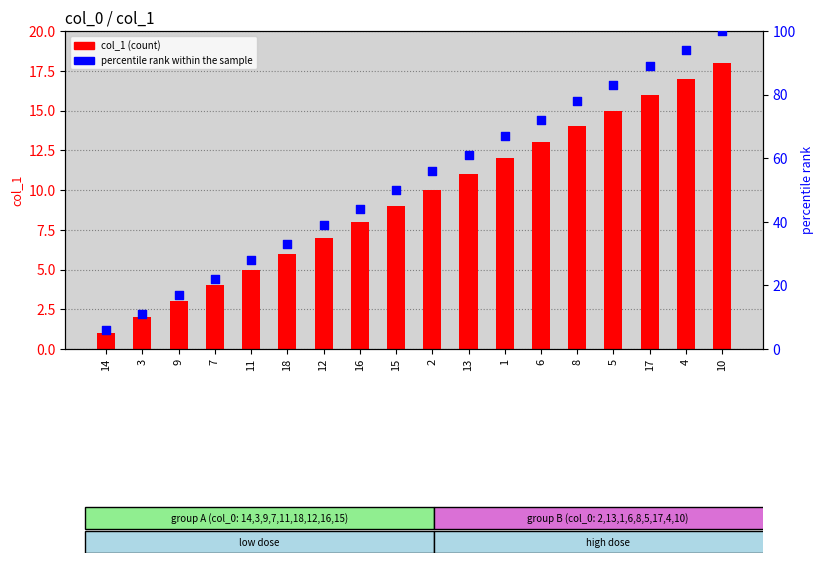

Is the value of percentile rank within the sample at 13 greater than the value of col_1 at 13?

Yes